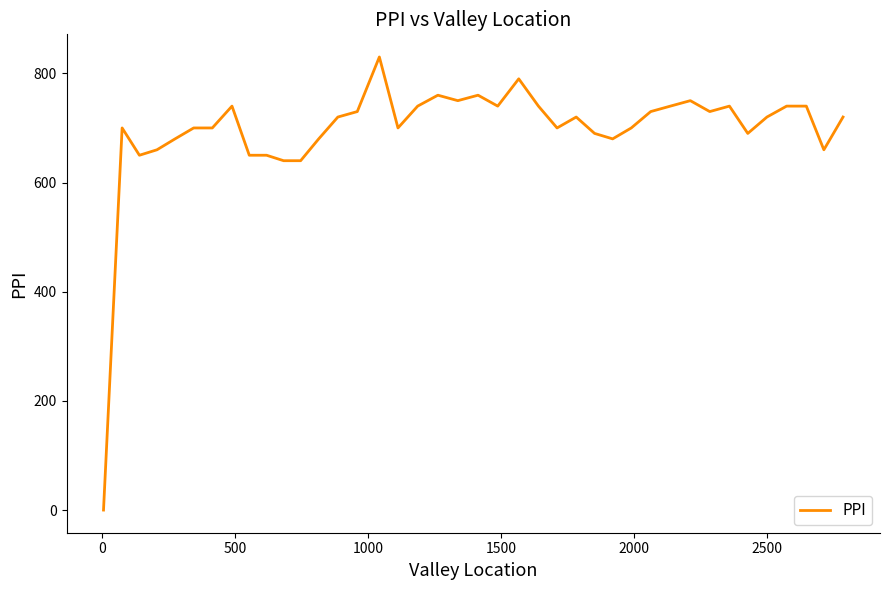

What is the difference between the maximum and minimum values?

830